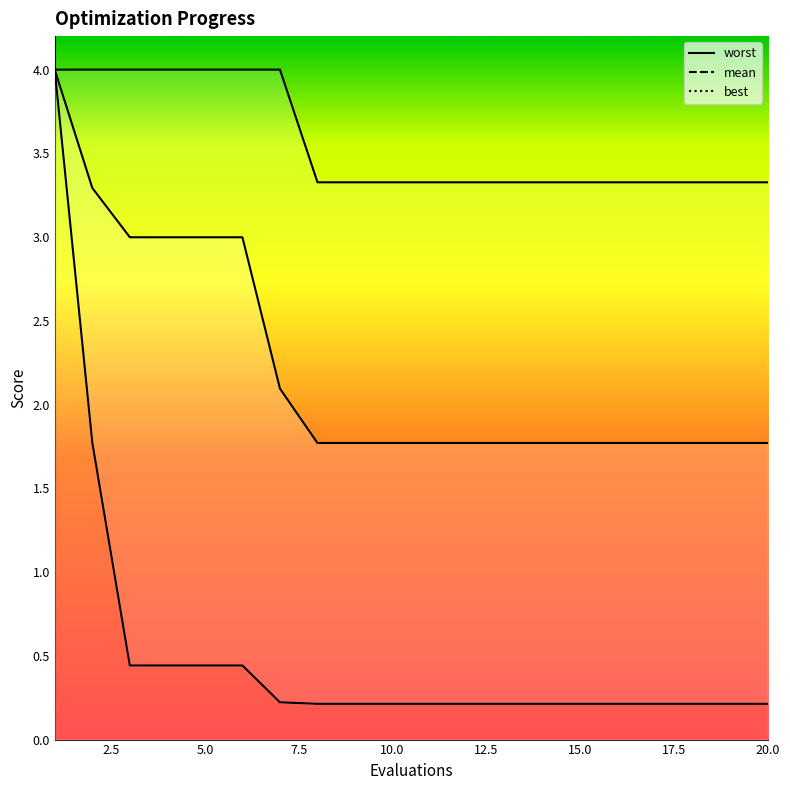

The value of best line at 11 is 0.4. True or false?

False